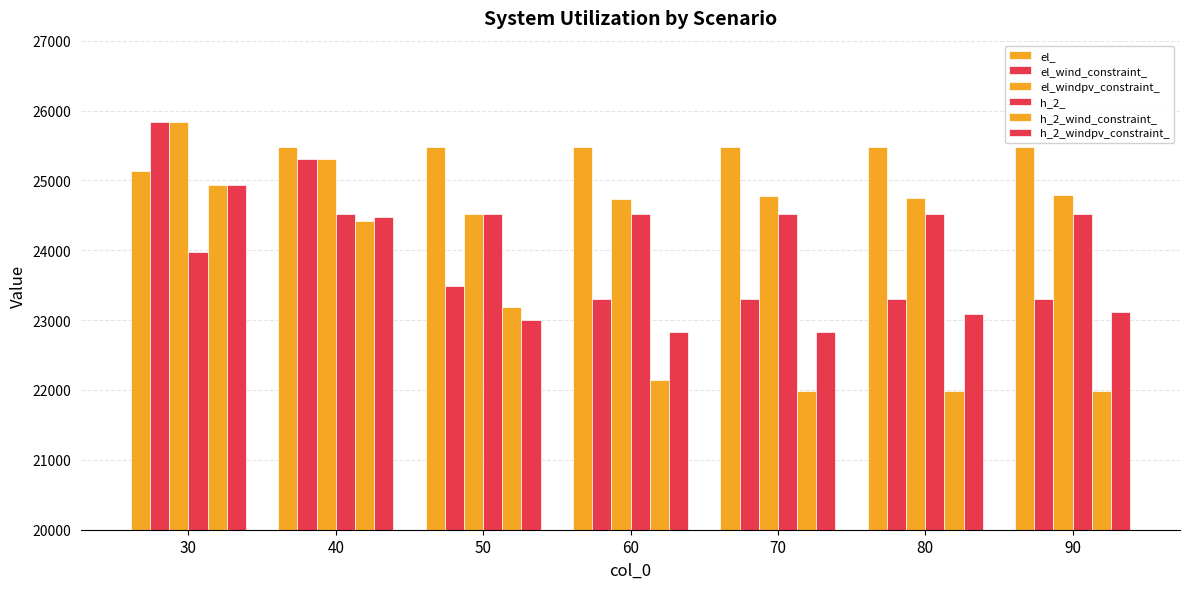

At how many categories does at least one series exceed 23431?

7